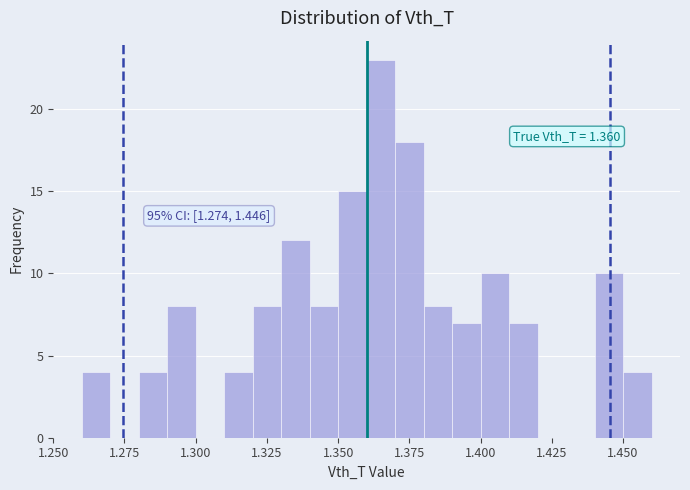

Read against the x-axis, roughly where is the centre of the tallest bar?

1.365